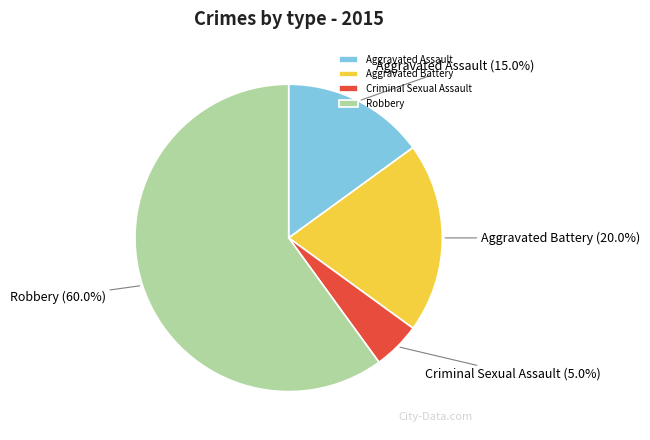

Does Aggravated Battery represent more than half of the total?

No